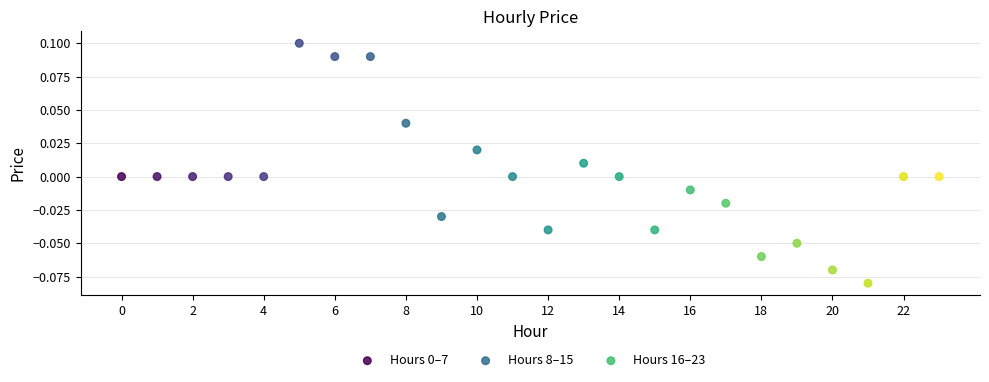

Which series contains the lowest Y value?

Hours 16–23